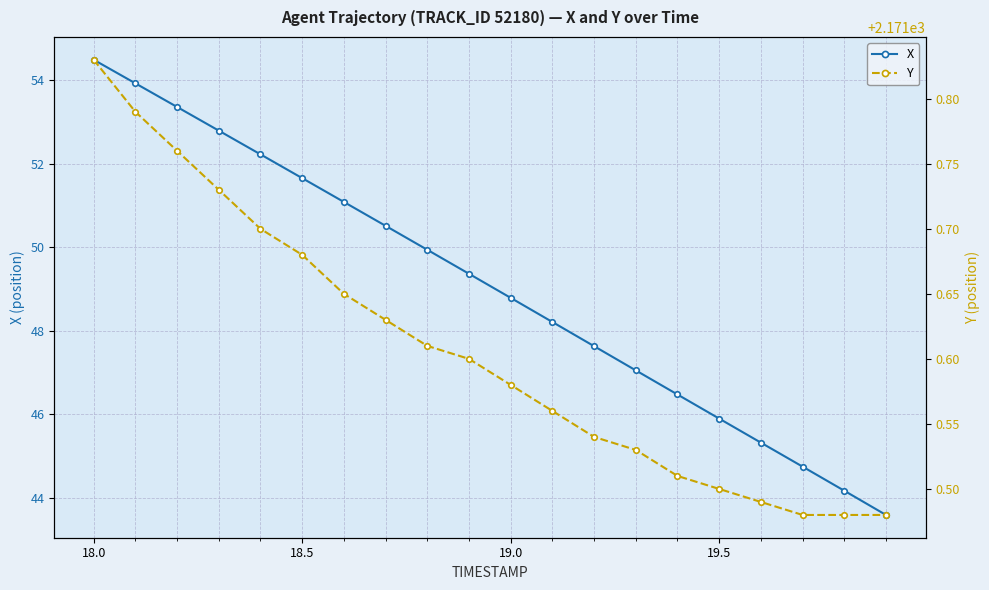

What is the average value of the X series?

49.1